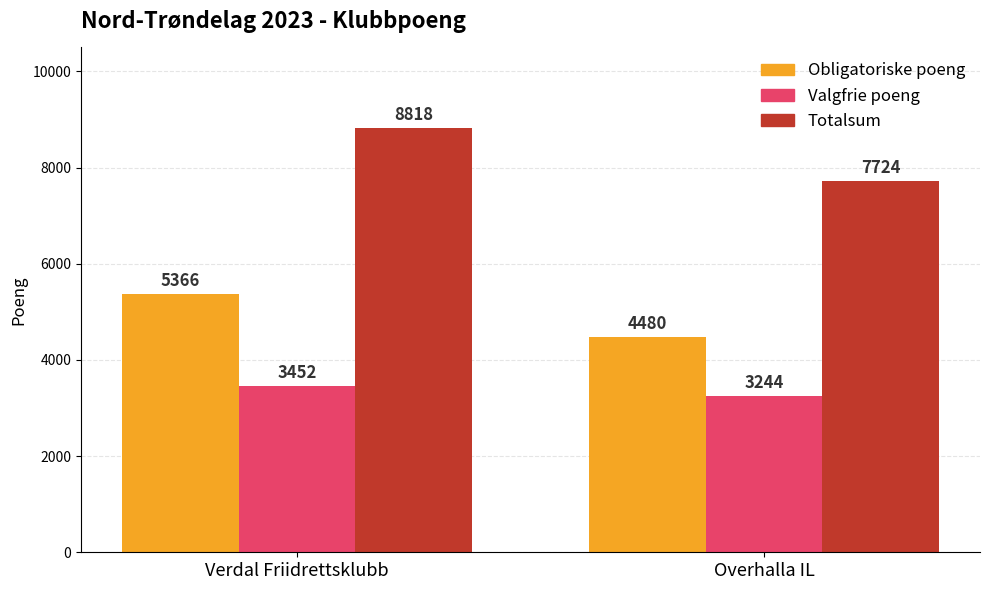

The Totalsum series shows 7724 at Overhalla IL. True or false?

True